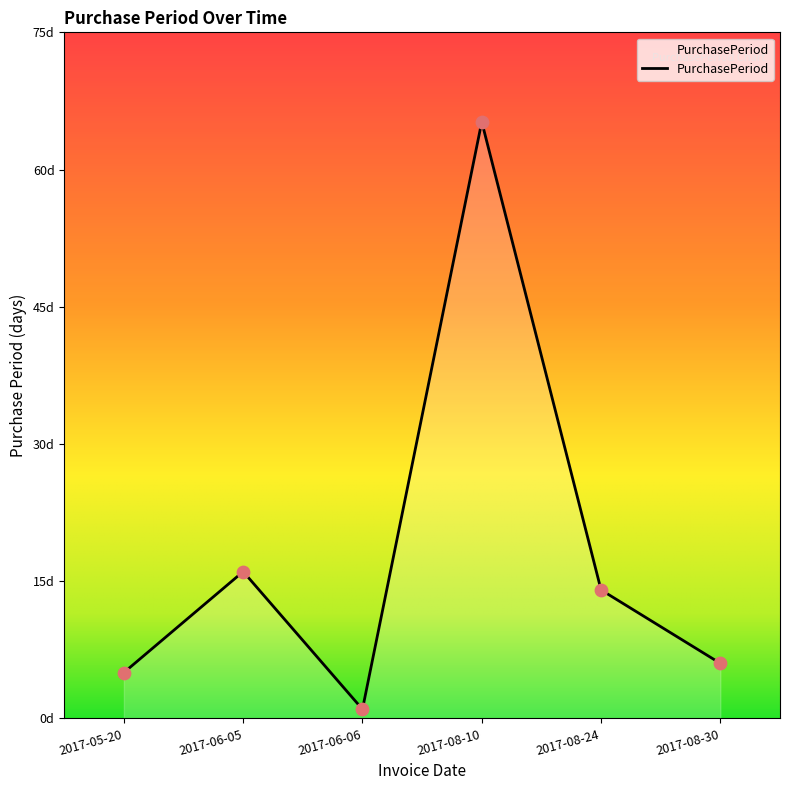

What is the ratio of the value at 2017-05-20 to the value at 2017-08-10?

0.1